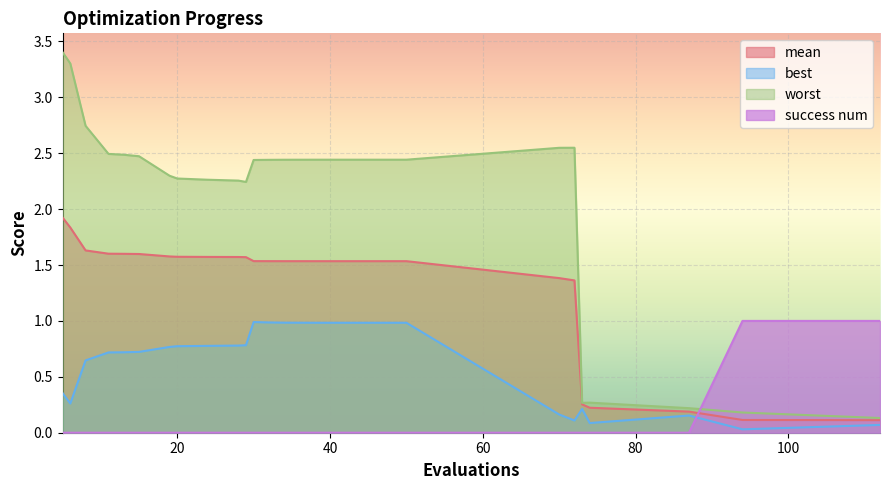

Rank the series by their average value, from highest to lowest.

worst, mean, best, success num